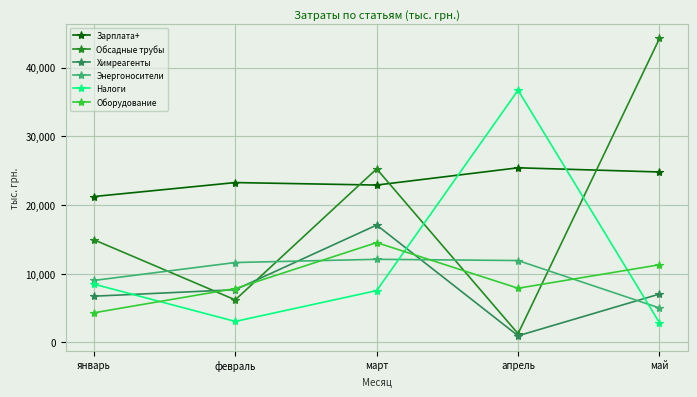

What are all the series names shown in the legend?

Зарплата+, Обсадные трубы, Химреагенты, Энергоносители, Налоги, Оборудование